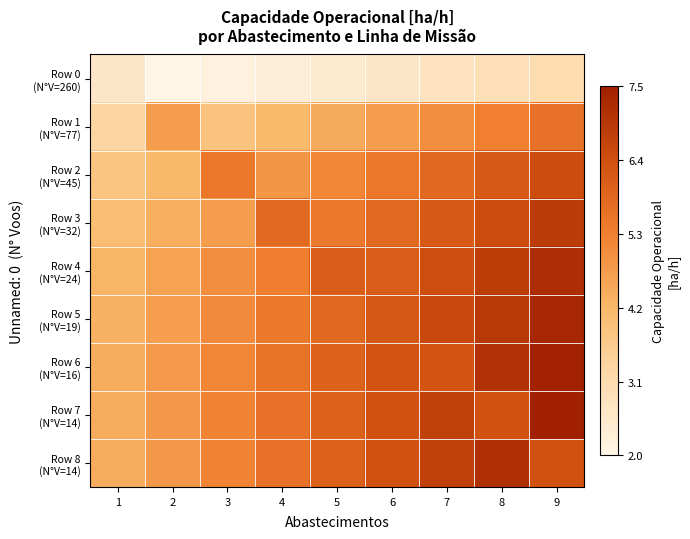

At 1, list the series in order from largest to smallest.

Row 7 (N°V=14), Row 8 (N°V=14), Row 6 (N°V=16), Row 5 (N°V=19), Row 4 (N°V=24), Row 3 (N°V=32), Row 2 (N°V=45), Row 1 (N°V=77), Row 0 (N°V=260)